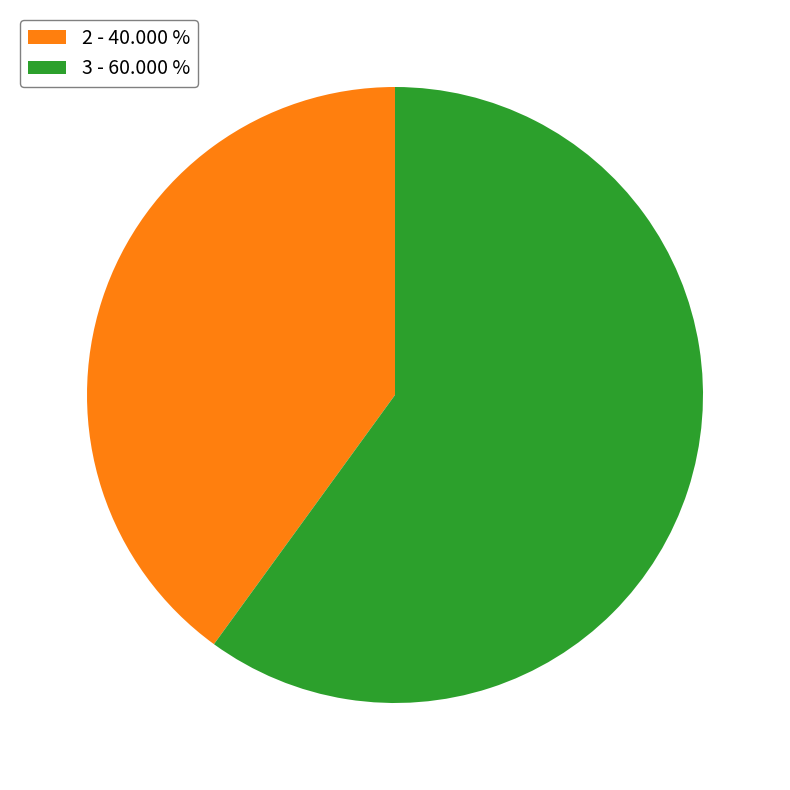

Rank the categories by value from highest to lowest.

3, 2